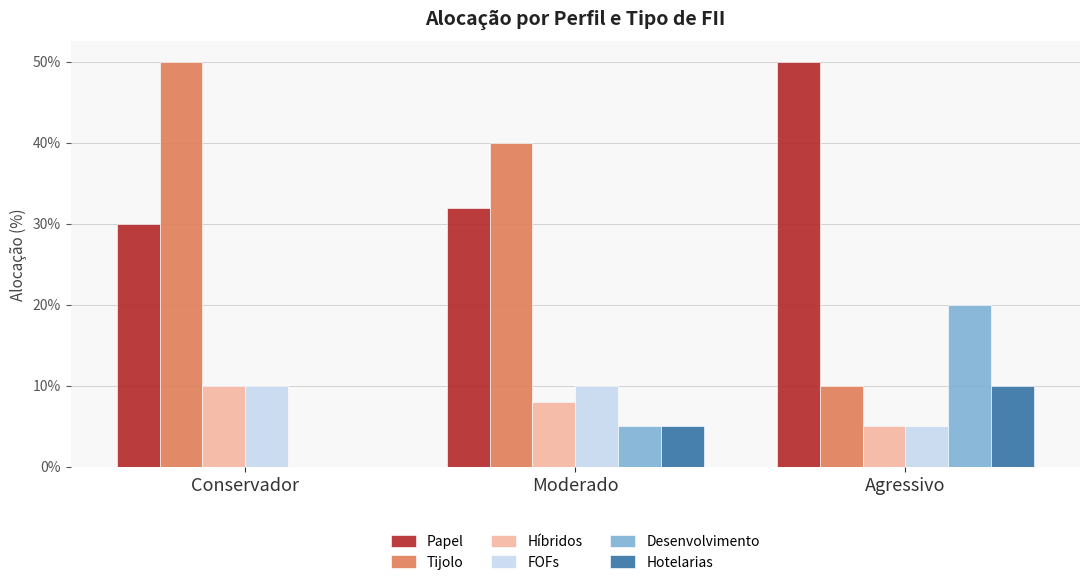

The Papel series shows 0.3 at Conservador. True or false?

True